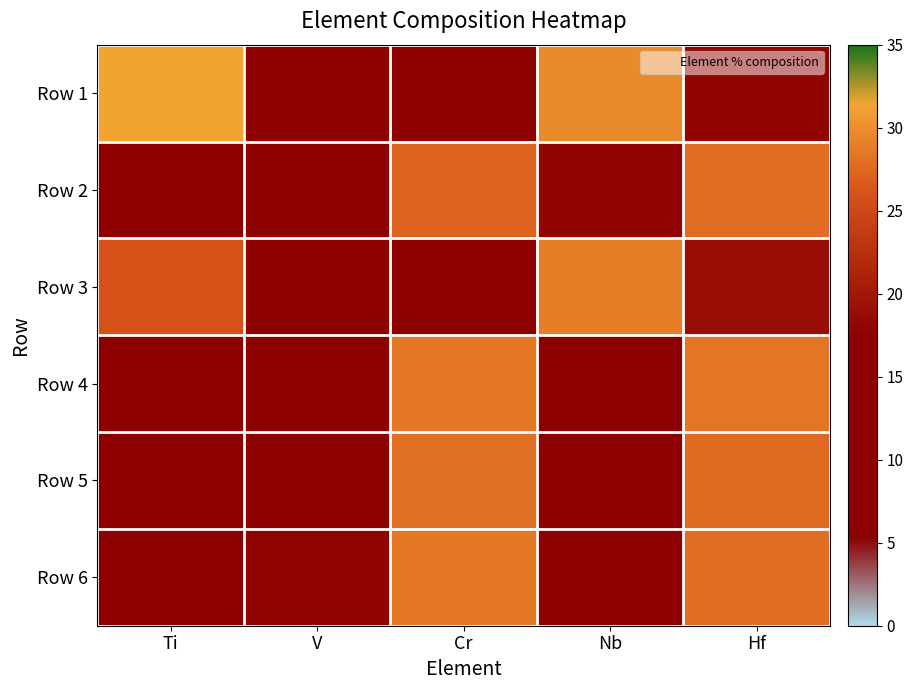

What is the smallest value displayed?

7.2